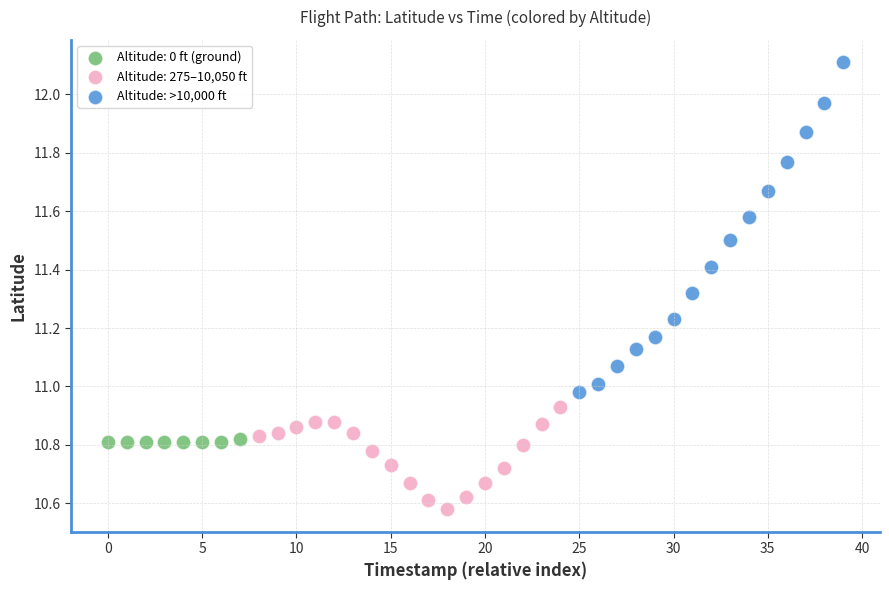

Which series has the largest Y range (max minus min)?

Altitude: >10,000 ft